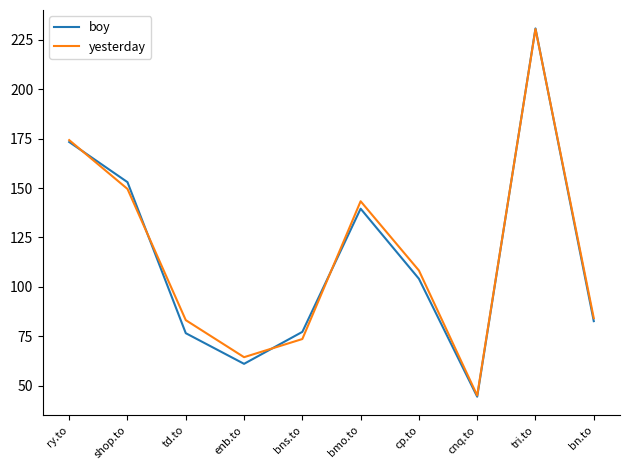

At which category does the chart reach its minimum across all series?

cnq.to